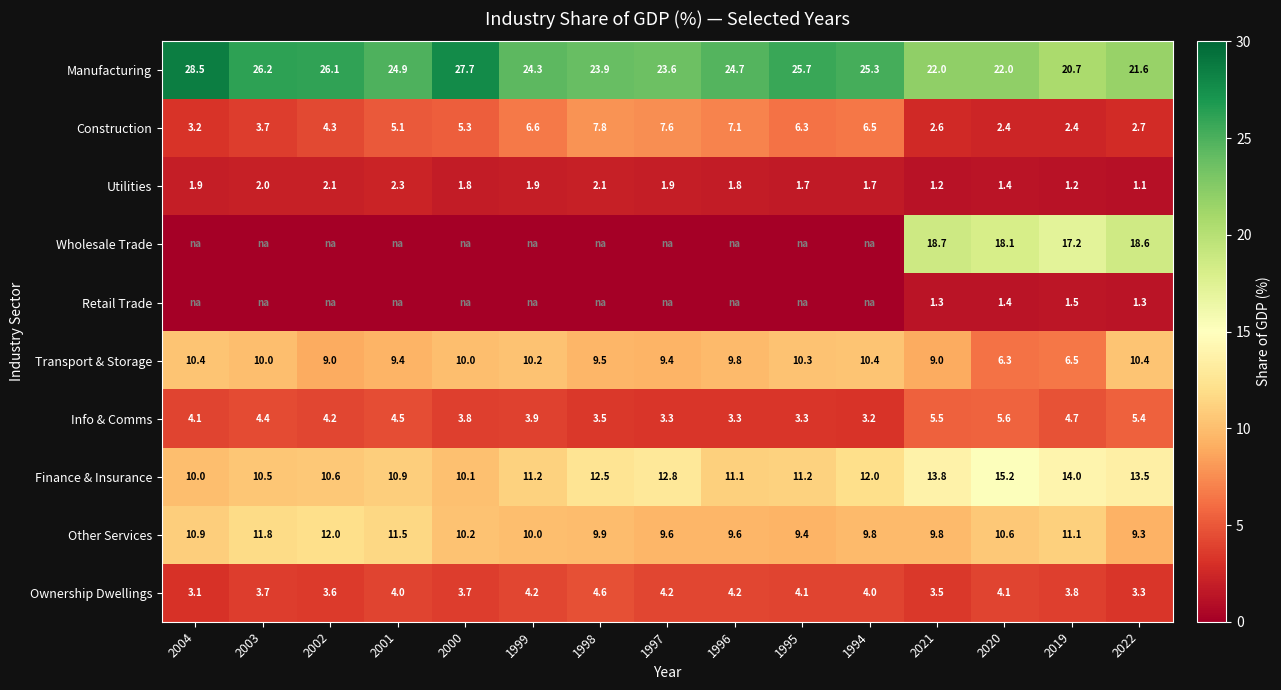

Rank the series at 2021 from lowest to highest value.

Utilities, Retail Trade, Construction, Ownership Dwellings, Info & Comms, Transport & Storage, Other Services, Finance & Insurance, Wholesale Trade, Manufacturing